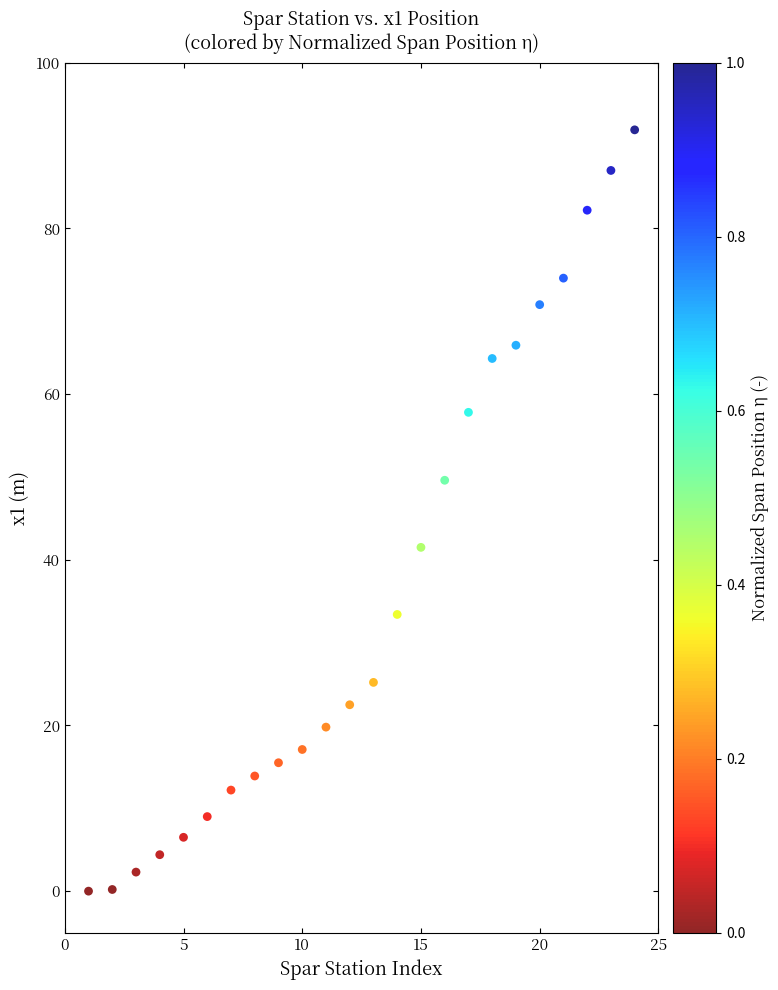

What Y value in the scatter plot is closest to 45?

41.5